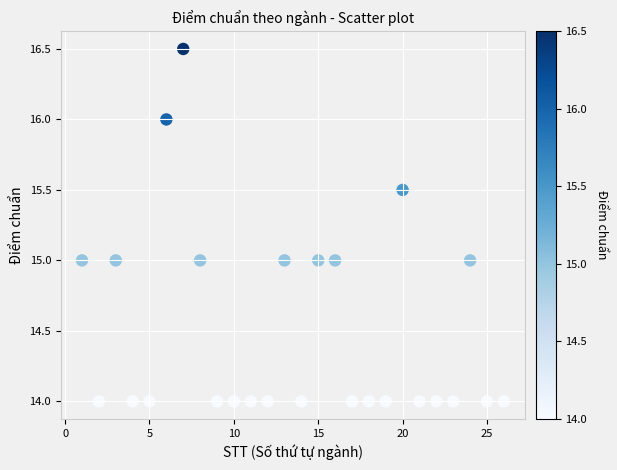

What is the range of Y values (max minus min)?

2.5